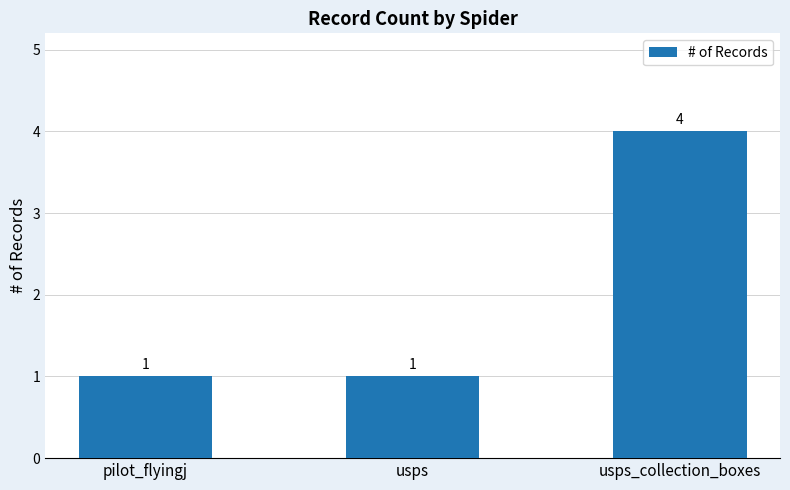

What is the greatest value displayed?

4